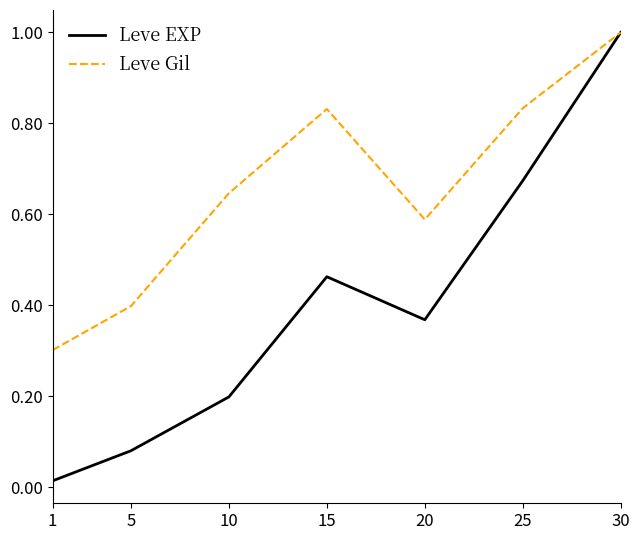

At which category does the chart reach its minimum across all series?

1